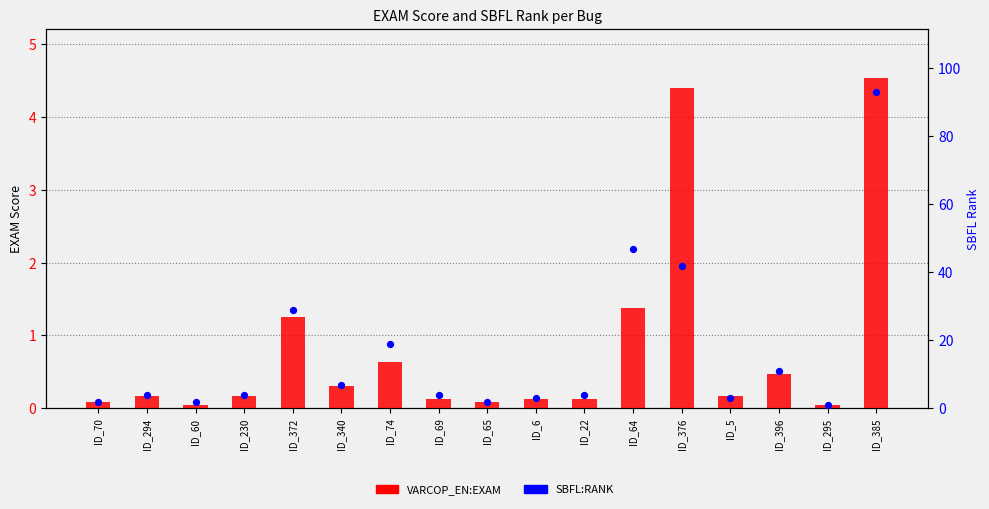

At how many categories does at least one series exceed 77?

1